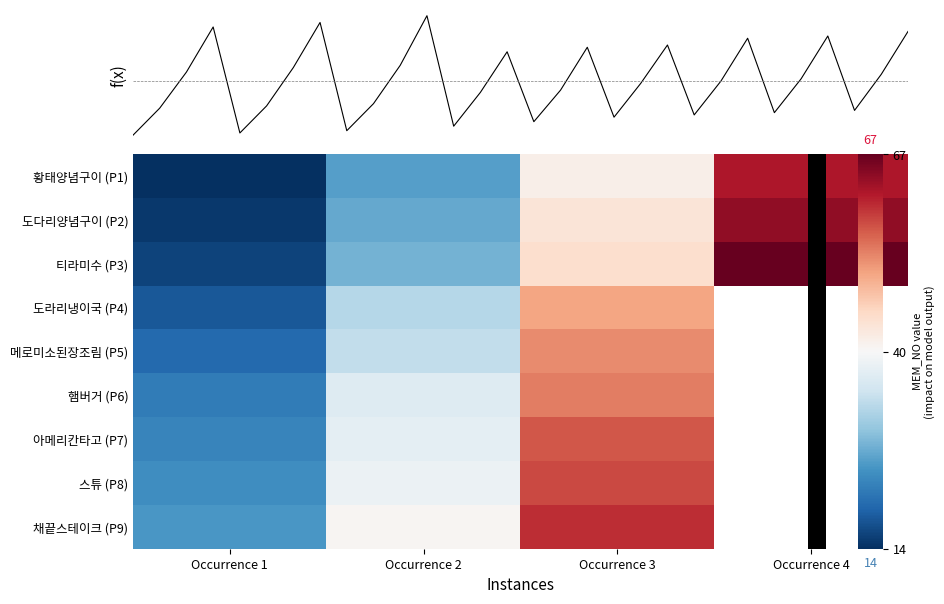

At which label is 황태양념구이 (P1) closest to 38?

Occurrence 3